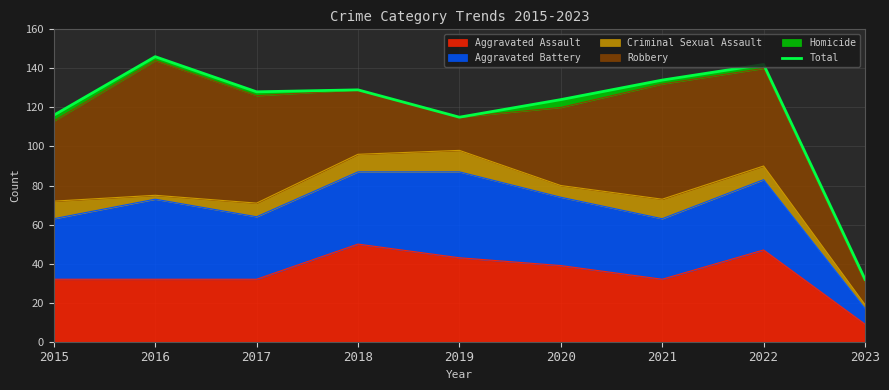

What is the approximate value at 2019, to the nearest 5?

115